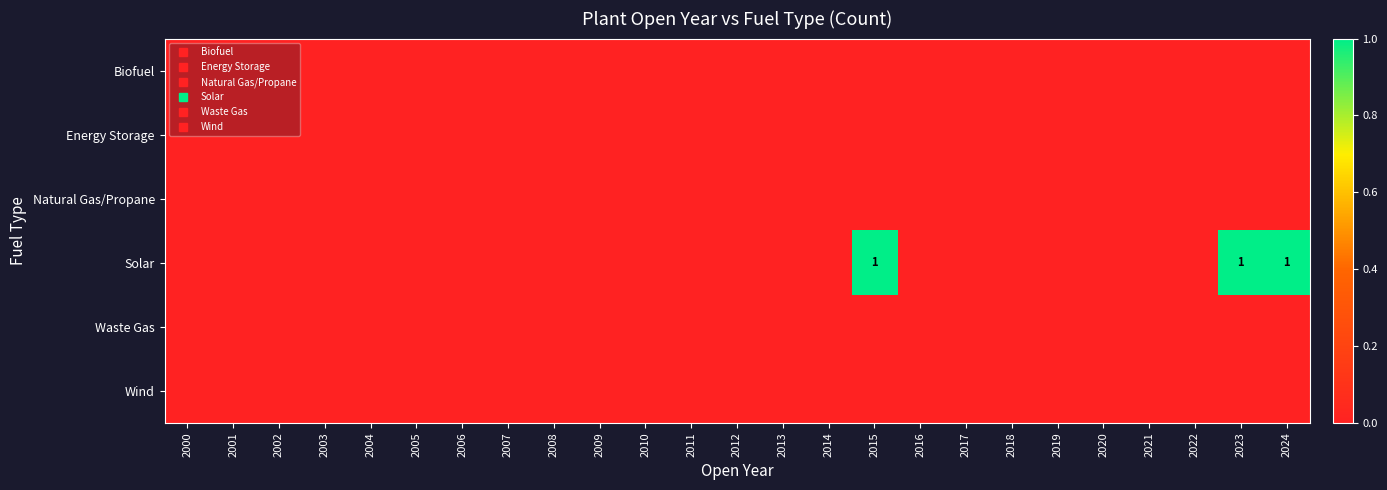

Which series has the largest total across all categories?

Solar